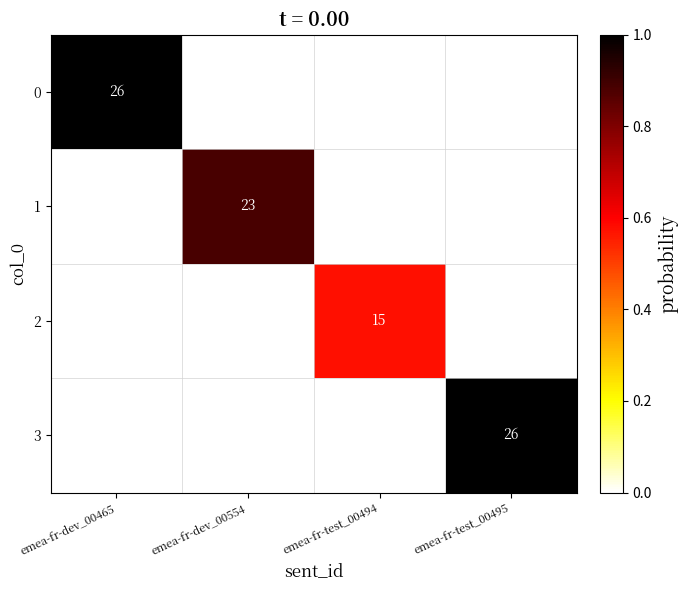

Between emea-fr-test_00495 and emea-fr-dev_00554, which is larger?

emea-fr-test_00495